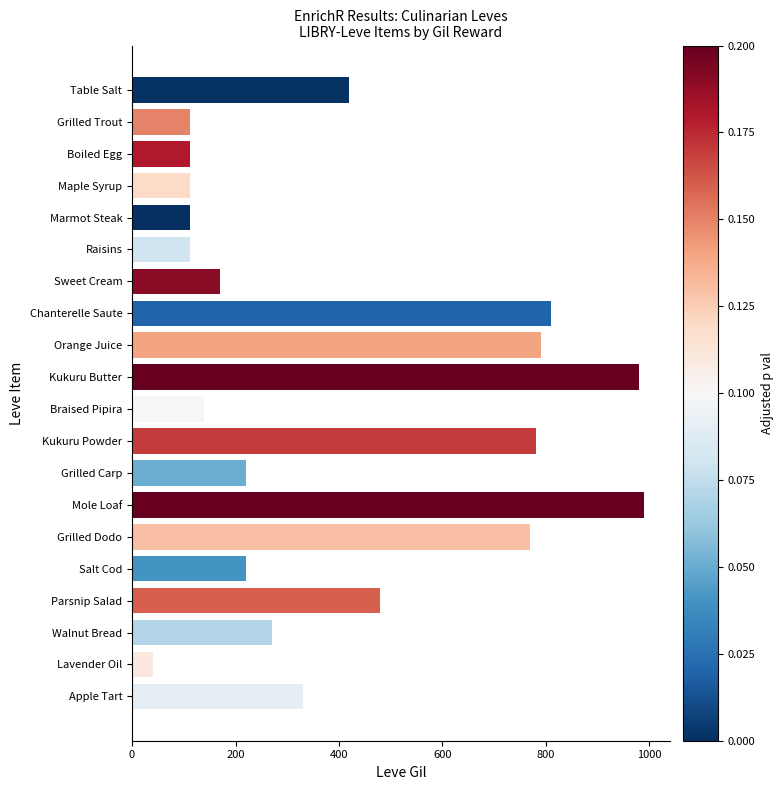

Is it true that the value at Lavender Oil is 40?

True